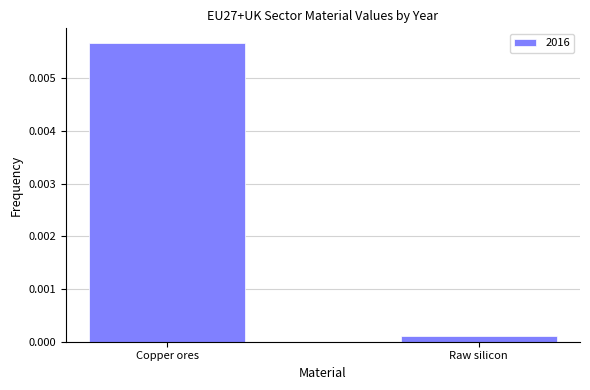

What is the label of the 2nd bar from the left?

Raw silicon